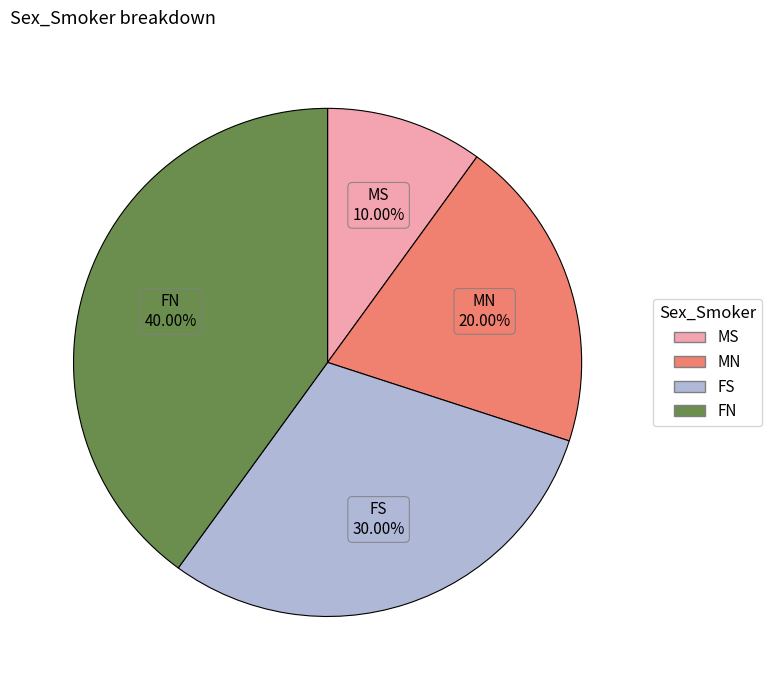

Between FN and FS, which is larger?

FN